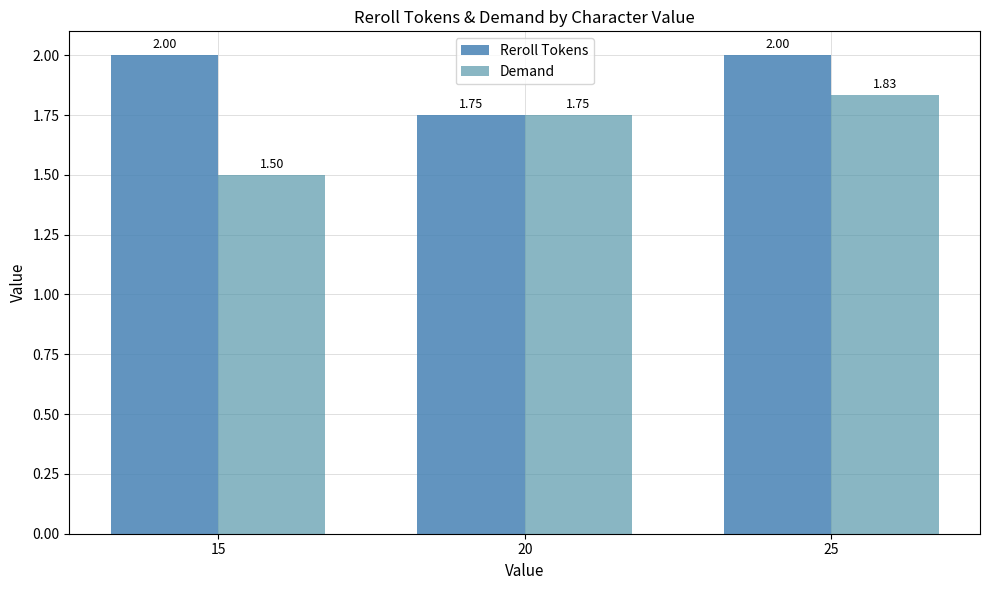

What is the difference between the maximum and minimum values in the Demand series?

0.3